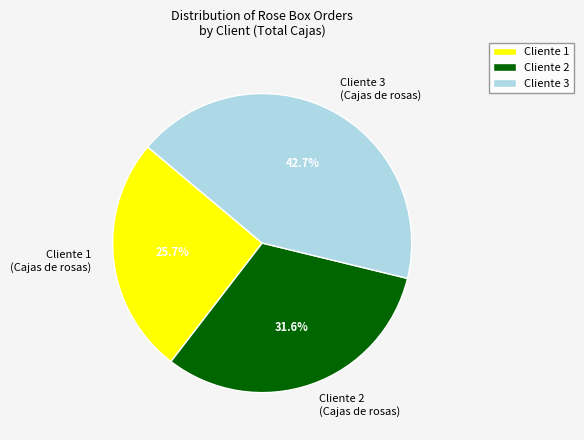

Approximately how many times larger is the value at Cliente 2 (Cajas de rosas) compared to Cliente 3 (Cajas de rosas)?

0.7